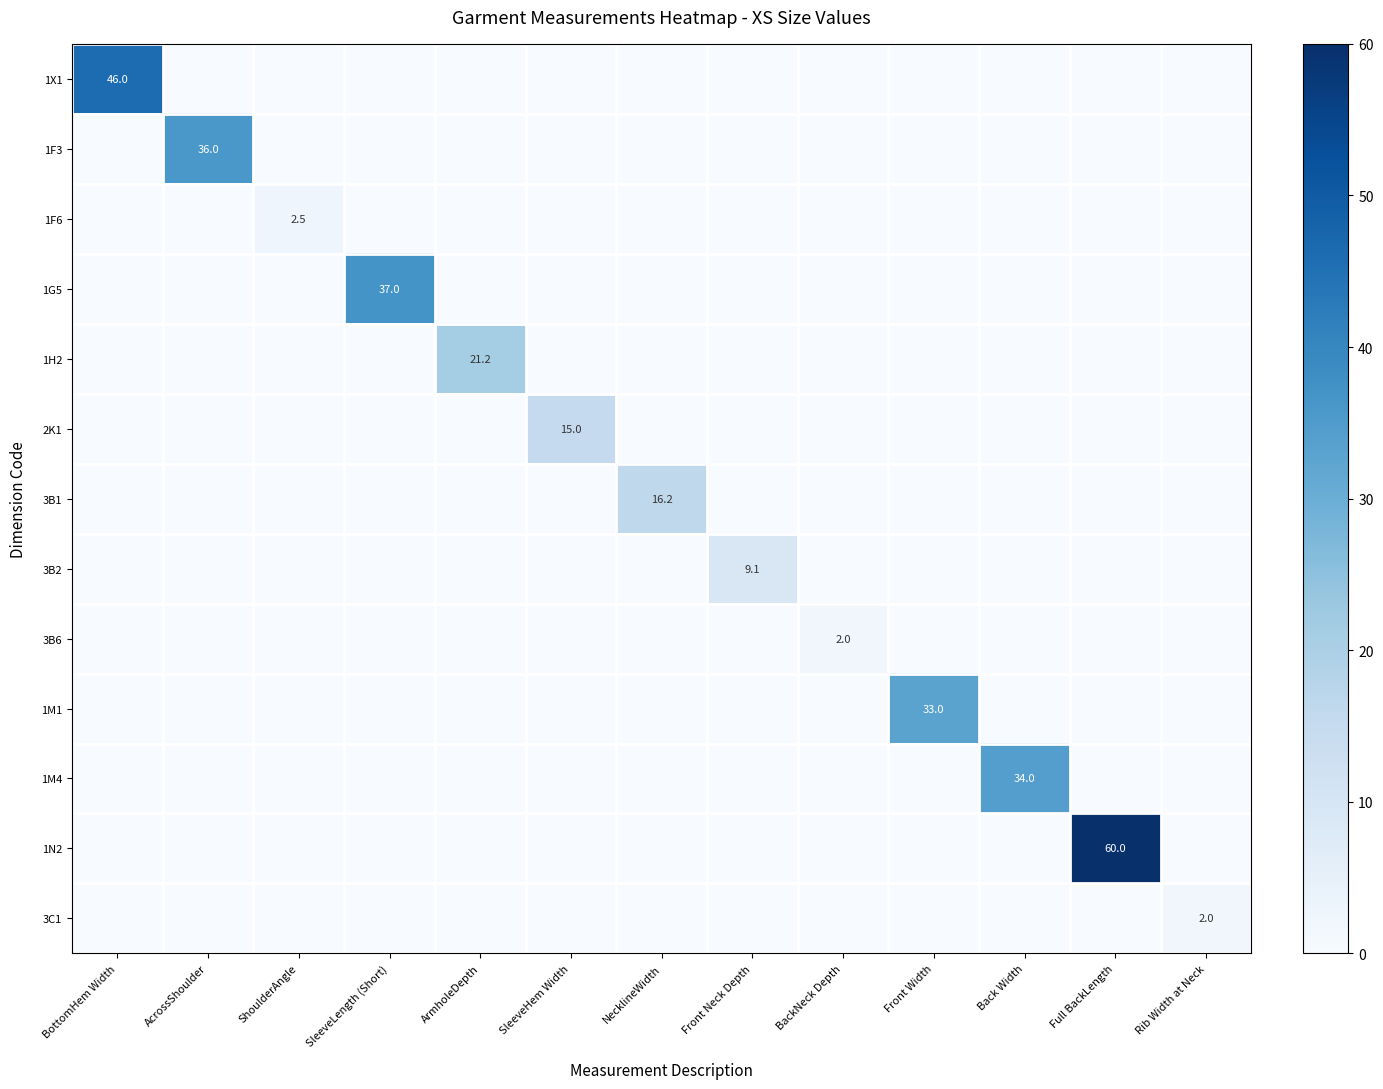

Which category has the lowest value across all series?

AcrossShoulder